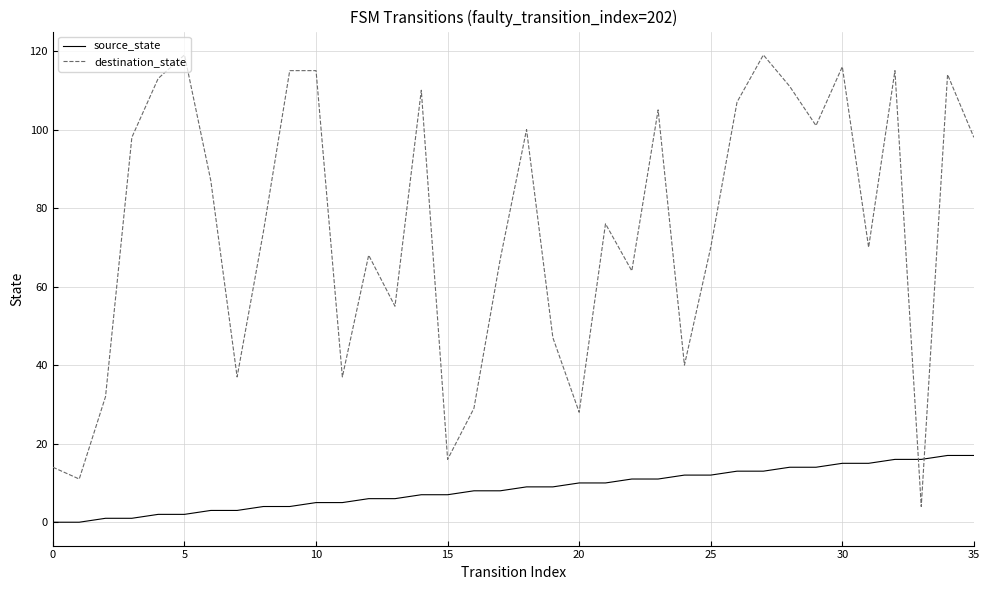

Which series has the widest spread of values?

destination_state